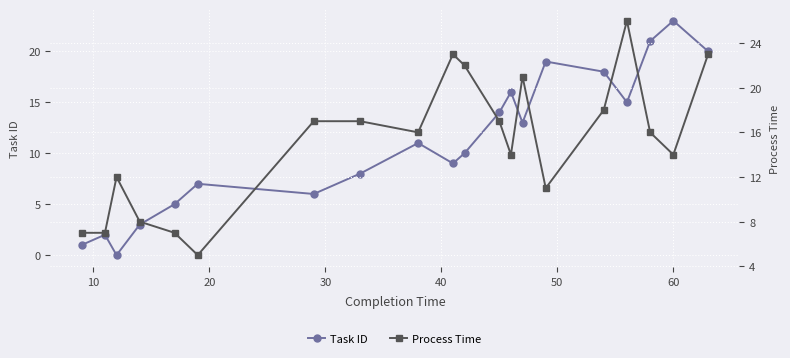

What is the maximum value for Task ID?

23